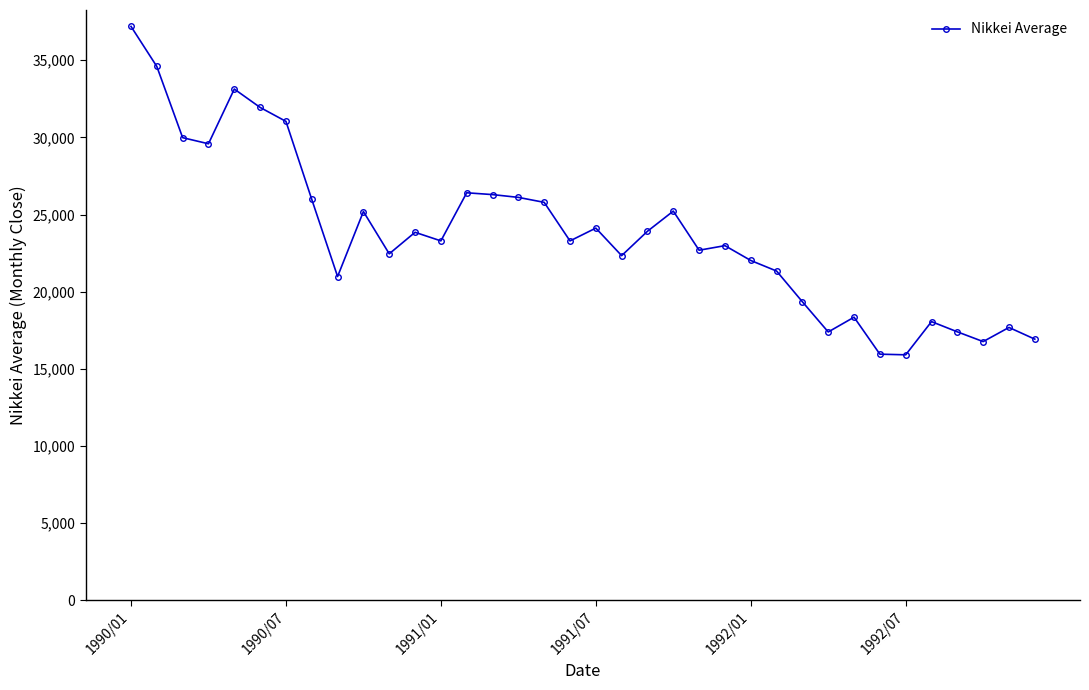

What is the difference between the maximum and minimum values?

21278.7